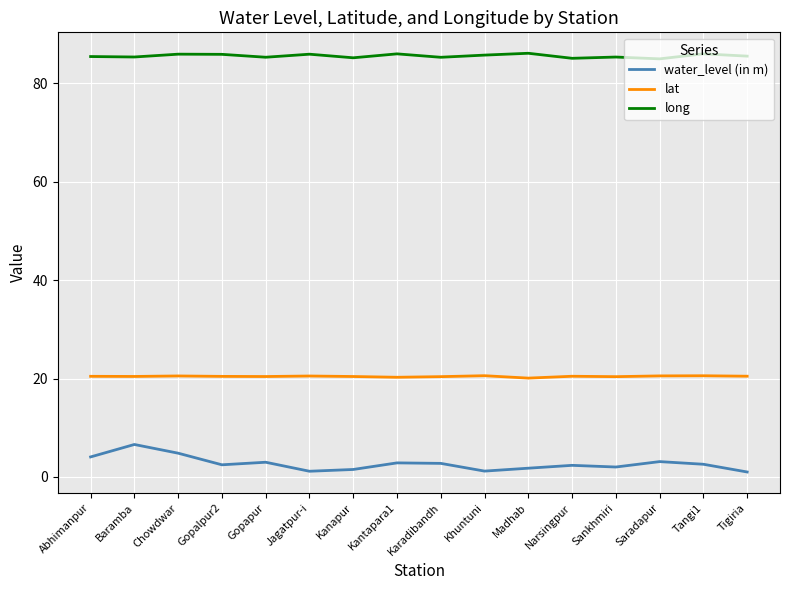

What is the sum of the lat values at Tangi1 and Kanapur?

41.0